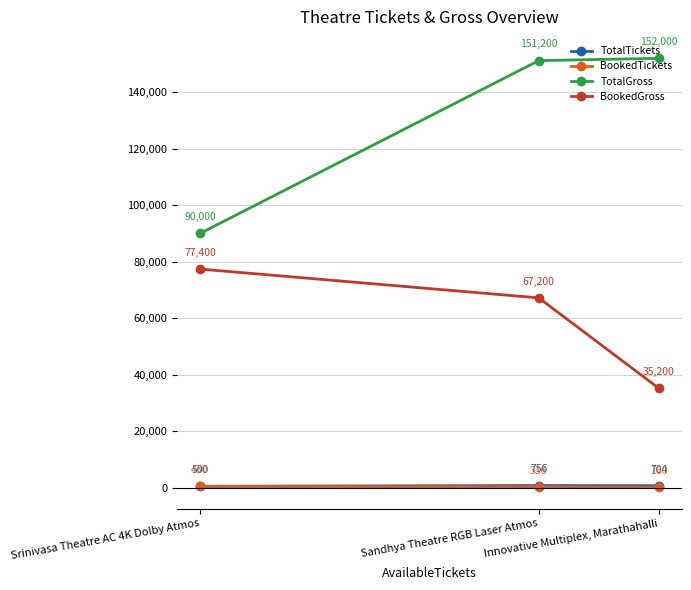

The value of TotalTickets at Srinivasa Theatre AC 4K Dolby Atmos is 500. True or false?

True